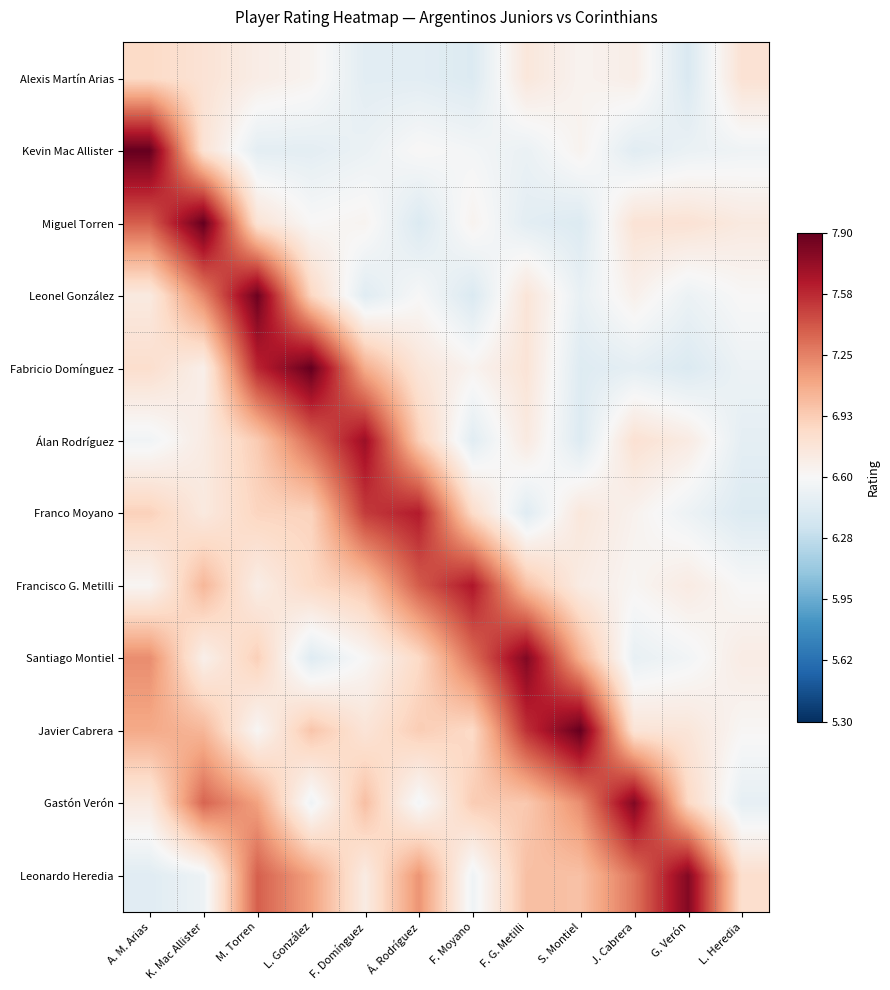

Reading left to right, list all the values displayed in this chart.

Alexis Martín Arias: A. M. Arias=6.8	K. Mac Allister=6.8	M. Torren=6.7	L. González=6.6	F. Domínguez=6.5	Á. Rodríguez=6.5	F. Moyano=6.4	F. G. Metilli=6.7	S. Montiel=6.6	J. Cabrera=6.7	G. Verón=6.4	L. Heredia=6.8
Kevin Mac Allister: A. M. Arias=7.9	K. Mac Allister=6.8	M. Torren=6.5	L. González=6.5	F. Domínguez=6.5	Á. Rodríguez=6.6	F. Moyano=6.6	F. G. Metilli=6.5	S. Montiel=6.6	J. Cabrera=6.5	G. Verón=6.5	L. Heredia=6.5
Miguel Torren: A. M. Arias=7.4	K. Mac Allister=7.9	M. Torren=6.8	L. González=6.6	F. Domínguez=6.6	Á. Rodríguez=6.4	F. Moyano=6.6	F. G. Metilli=6.5	S. Montiel=6.4	J. Cabrera=6.8	G. Verón=6.8	L. Heredia=6.7
Leonel González: A. M. Arias=6.7	K. Mac Allister=7.2	M. Torren=7.9	L. González=6.9	F. Domínguez=6.4	Á. Rodríguez=6.6	F. Moyano=6.4	F. G. Metilli=6.8	S. Montiel=6.5	J. Cabrera=6.7	G. Verón=6.5	L. Heredia=6.6
Fabricio Domínguez: A. M. Arias=6.8	K. Mac Allister=6.7	M. Torren=7.6	L. González=7.9	F. Domínguez=7.1	Á. Rodríguez=6.8	F. Moyano=6.6	F. G. Metilli=6.8	S. Montiel=6.4	J. Cabrera=6.5	G. Verón=6.4	L. Heredia=6.5
Álan Rodríguez: A. M. Arias=6.6	K. Mac Allister=6.7	M. Torren=6.9	L. González=7.3	F. Domínguez=7.7	Á. Rodríguez=6.9	F. Moyano=6.5	F. G. Metilli=6.7	S. Montiel=6.4	J. Cabrera=6.8	G. Verón=6.7	L. Heredia=6.5
Franco Moyano: A. M. Arias=6.9	K. Mac Allister=6.7	M. Torren=6.9	L. González=6.9	F. Domínguez=7.5	Á. Rodríguez=7.6	F. Moyano=6.8	F. G. Metilli=6.4	S. Montiel=6.7	J. Cabrera=6.6	G. Verón=6.5	L. Heredia=6.4
Francisco G. Metilli: A. M. Arias=6.6	K. Mac Allister=7.0	M. Torren=6.7	L. González=6.9	F. Domínguez=7.0	Á. Rodríguez=7.4	F. Moyano=7.6	F. G. Metilli=7.0	S. Montiel=6.7	J. Cabrera=6.6	G. Verón=6.7	L. Heredia=6.6
Santiago Montiel: A. M. Arias=7.2	K. Mac Allister=6.7	M. Torren=6.9	L. González=6.4	F. Domínguez=6.6	Á. Rodríguez=6.9	F. Moyano=7.3	F. G. Metilli=7.8	S. Montiel=7.1	J. Cabrera=6.5	G. Verón=6.6	L. Heredia=6.7
Javier Cabrera: A. M. Arias=7.1	K. Mac Allister=7.0	M. Torren=6.6	L. González=7.0	F. Domínguez=6.8	Á. Rodríguez=6.9	F. Moyano=6.9	F. G. Metilli=7.5	S. Montiel=7.9	J. Cabrera=6.8	G. Verón=6.8	L. Heredia=6.6
Gastón Verón: A. M. Arias=6.7	K. Mac Allister=7.4	M. Torren=7.1	L. González=6.5	F. Domínguez=7.0	Á. Rodríguez=6.6	F. Moyano=6.9	F. G. Metilli=6.9	S. Montiel=7.2	J. Cabrera=7.8	G. Verón=6.9	L. Heredia=6.5
Leonardo Heredia: A. M. Arias=6.4	K. Mac Allister=6.5	M. Torren=7.4	L. González=7.1	F. Domínguez=6.7	Á. Rodríguez=7.2	F. Moyano=6.5	F. G. Metilli=7.0	S. Montiel=7.0	J. Cabrera=7.3	G. Verón=7.8	L. Heredia=6.8